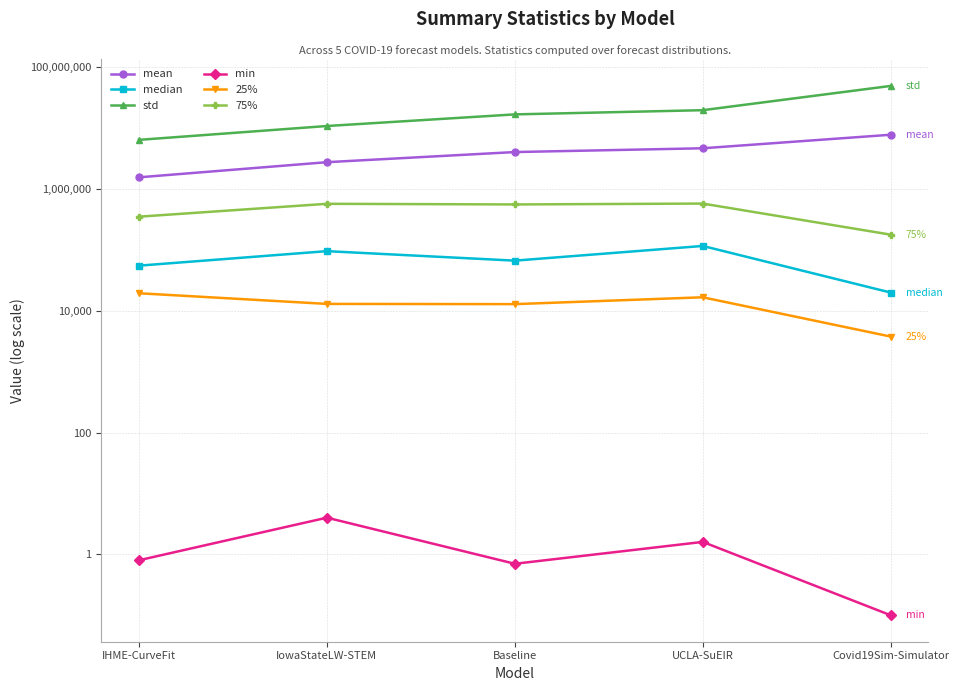

How many data points does each series have?

5